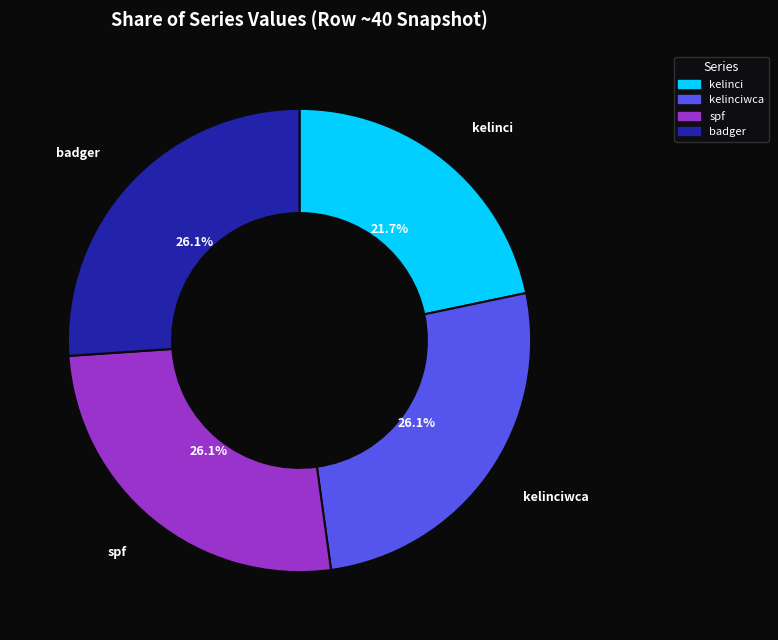

How many segments does this pie chart have?

4